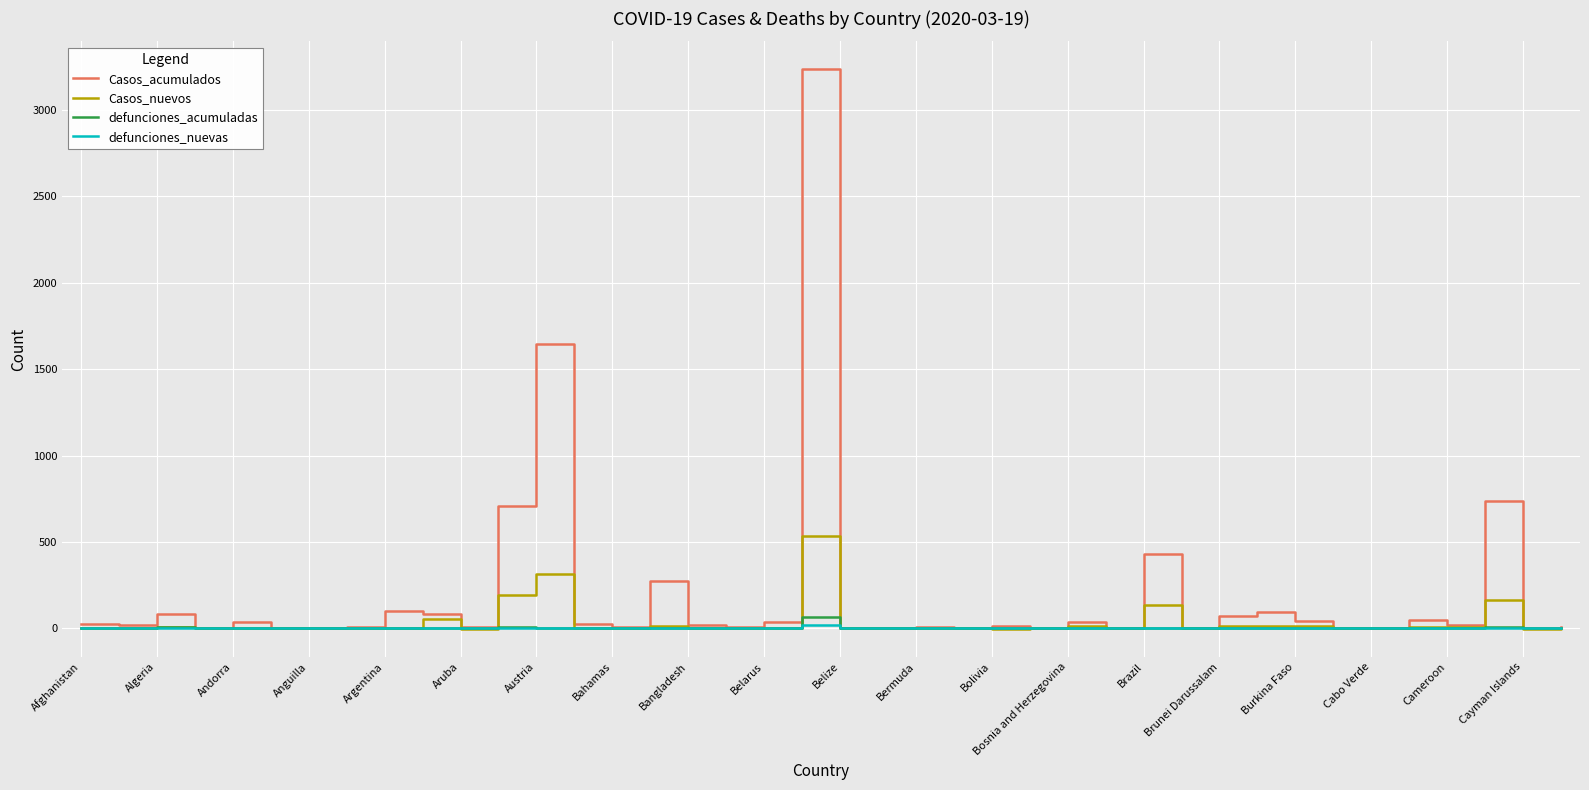

What is the greatest value displayed?

3236